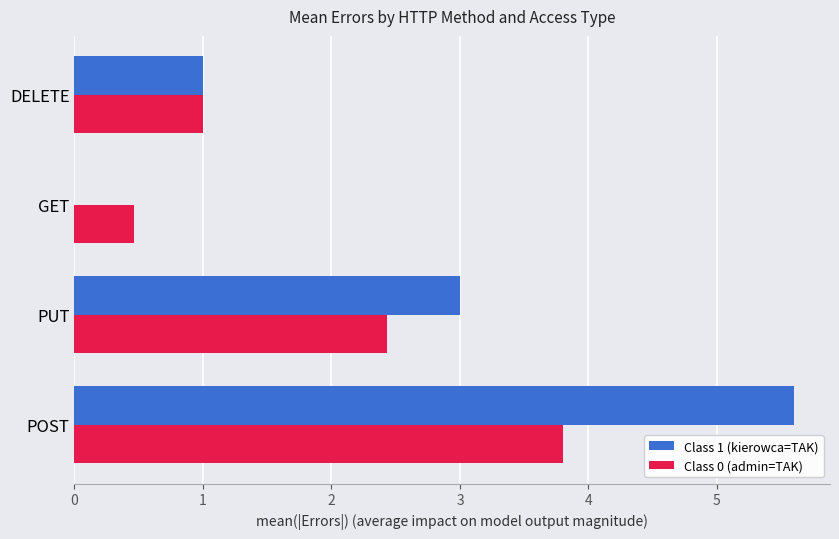

The Class 0 (admin=TAK) series shows 2.4 at PUT. True or false?

True